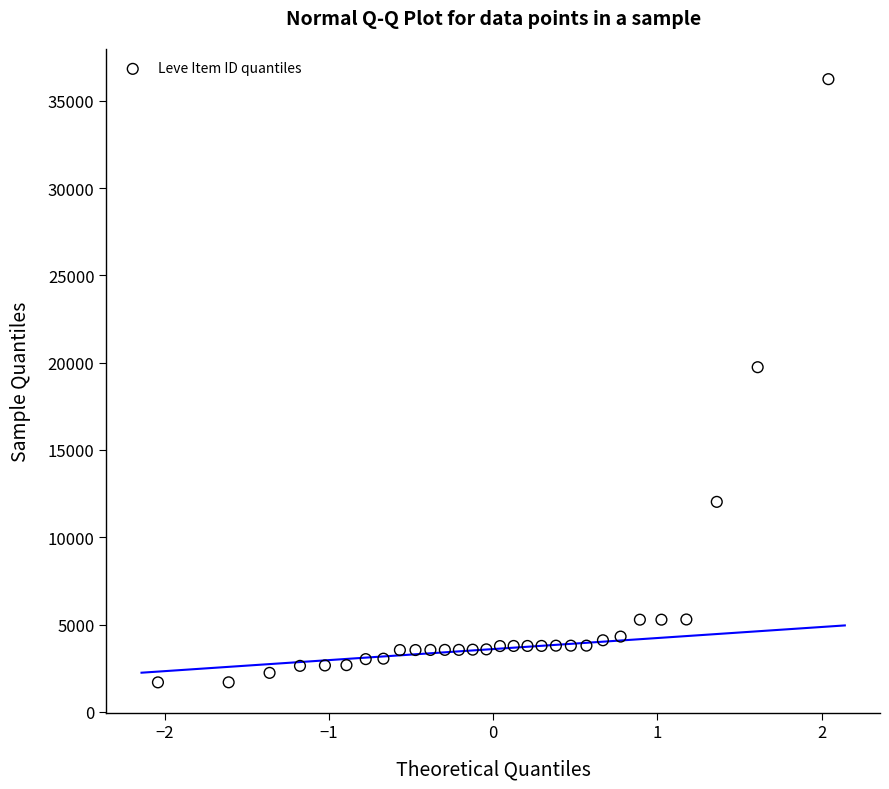

What Y value in the scatter plot is closest to 18967?

19744